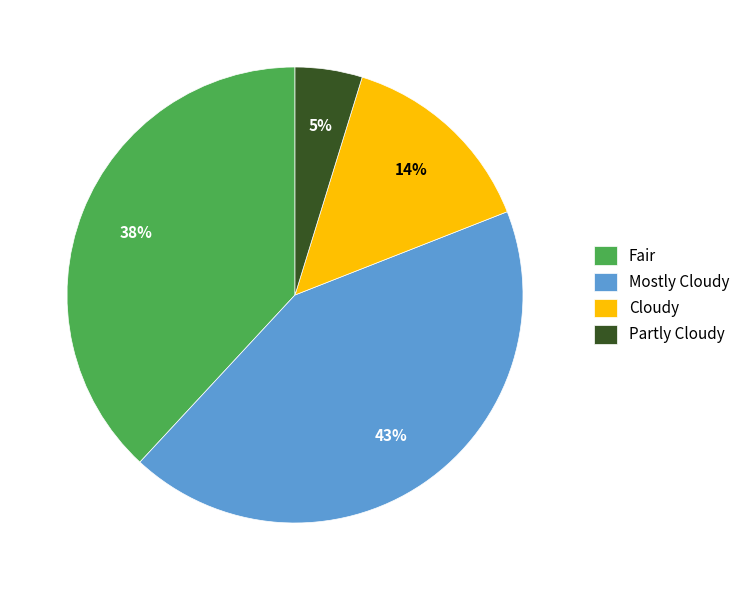

Is it true that Partly Cloudy is 12% of the pie?

False